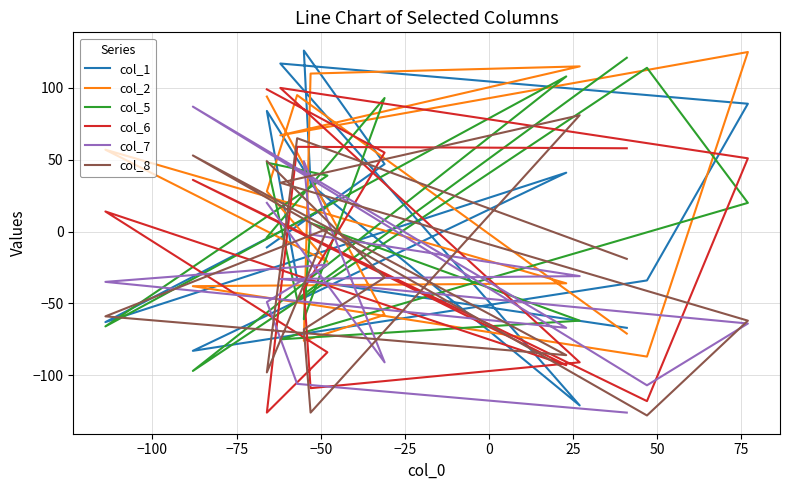

Reading right to left, list all the values displayed in this chart.

col_1: -11	47	126	33	-121	117	89	-34	-83	41	-63	17	84	-33	-67
col_2: 94	-58	-76	110	115	67	125	-87	-38	-36	57	-21	28	95	-71
col_5: -4	93	-61	6	-62	-75	20	114	-97	108	-66	39	48	-47	121
col_6: 99	55	-40	-109	-91	100	51	-118	36	-93	14	-84	-126	59	58
col_7: 20	-91	49	-2	-31	-33	-64	-107	87	-67	-35	-23	-49	-106	-126
col_8: 49	-32	-68	-126	81	34	-62	-128	53	-86	-59	2	-98	65	-19